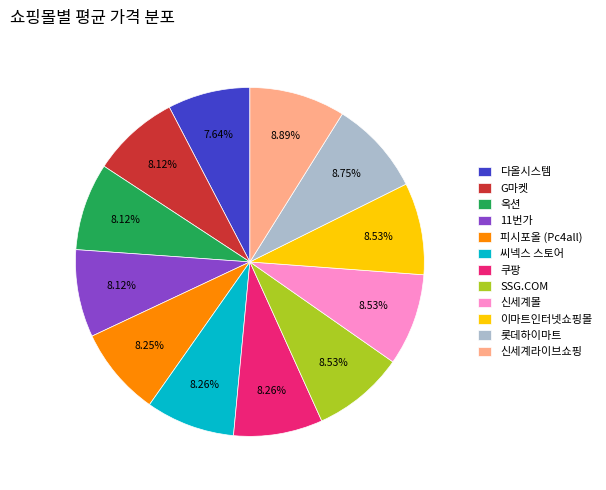

Count the number of slices in the pie.

12